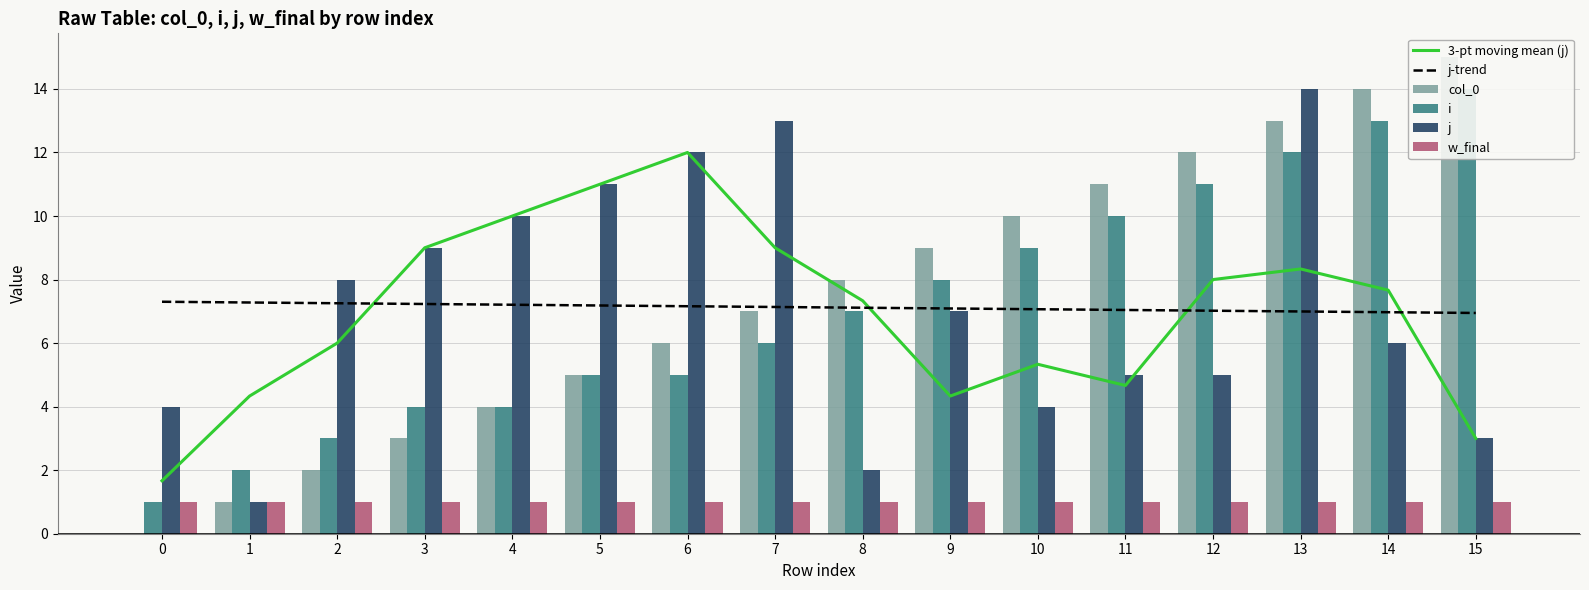

What is the value of the j-trend bar at the 4th from the left?

7.2